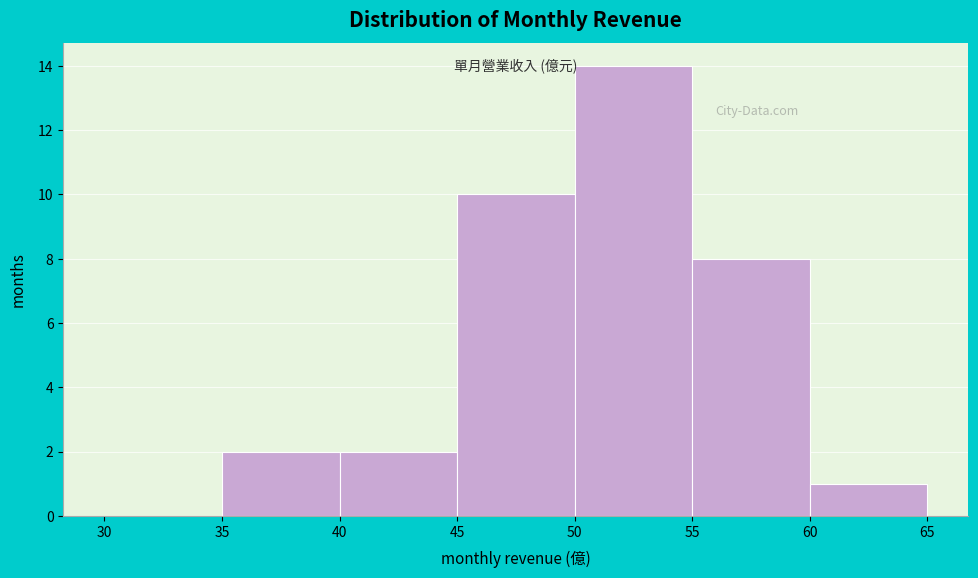

Over which range of the x-axis is the bar tallest?

50 to 55